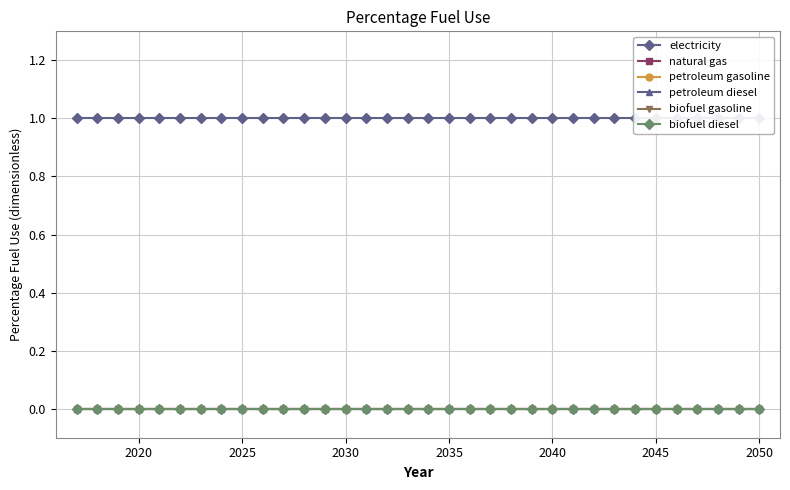

Which series has the widest spread of values?

electricity